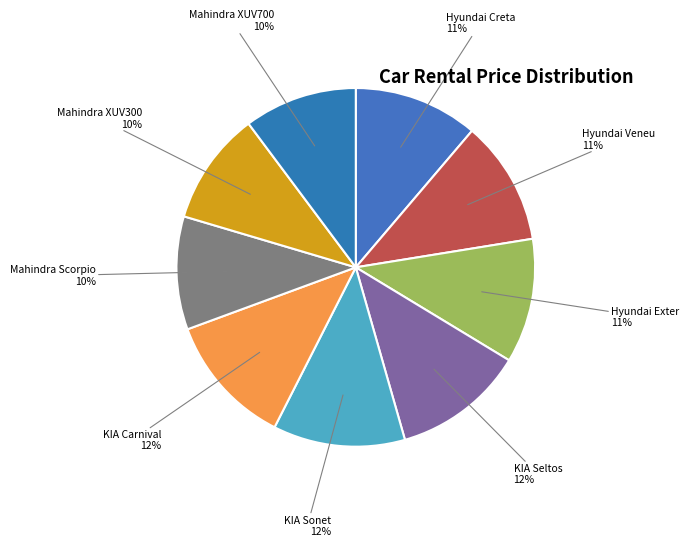

Is the sum of Mahindra Scorpio and Hyundai Creta greater than half?

No